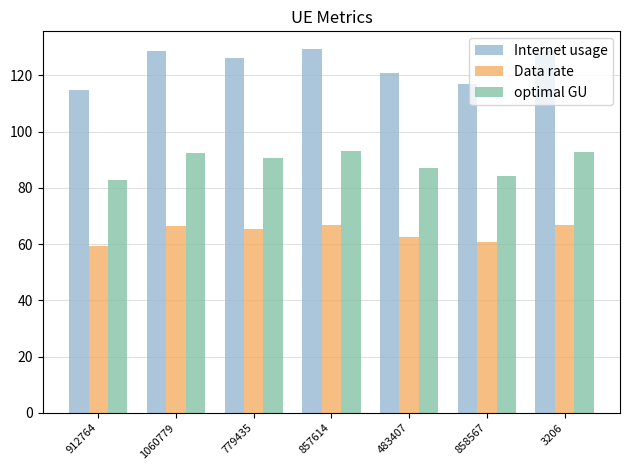

Is it true that optimal GU equals 40.8 at 858567?

False